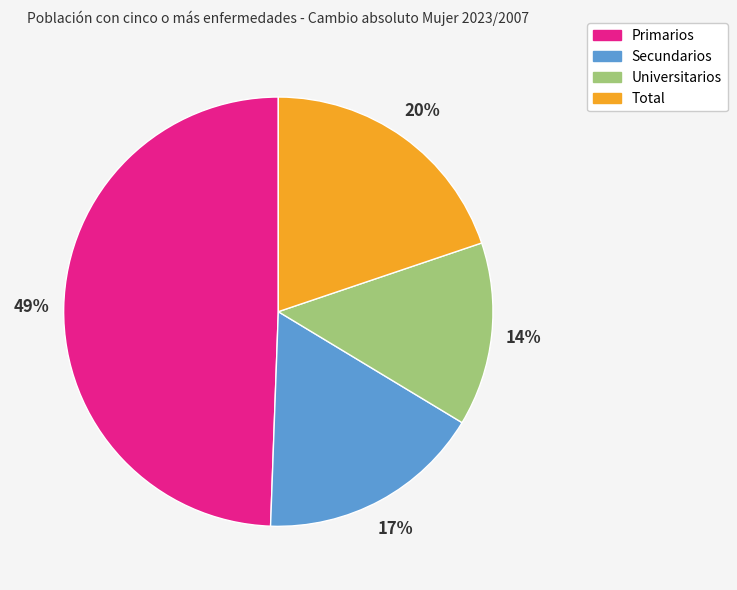

Combined, do Universitarios and Primarios account for over 50%?

Yes